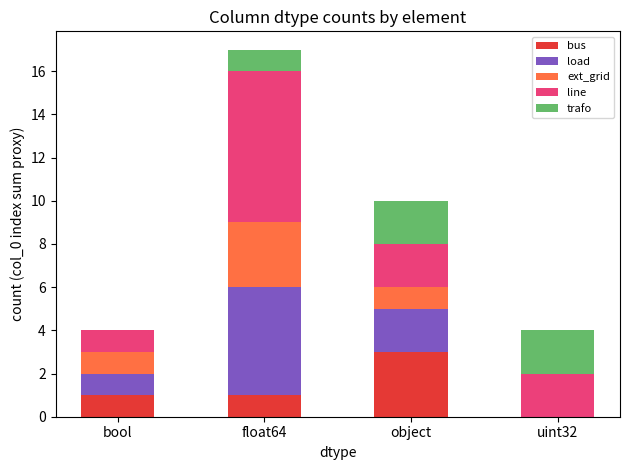

What is the total value across all series at object?

10